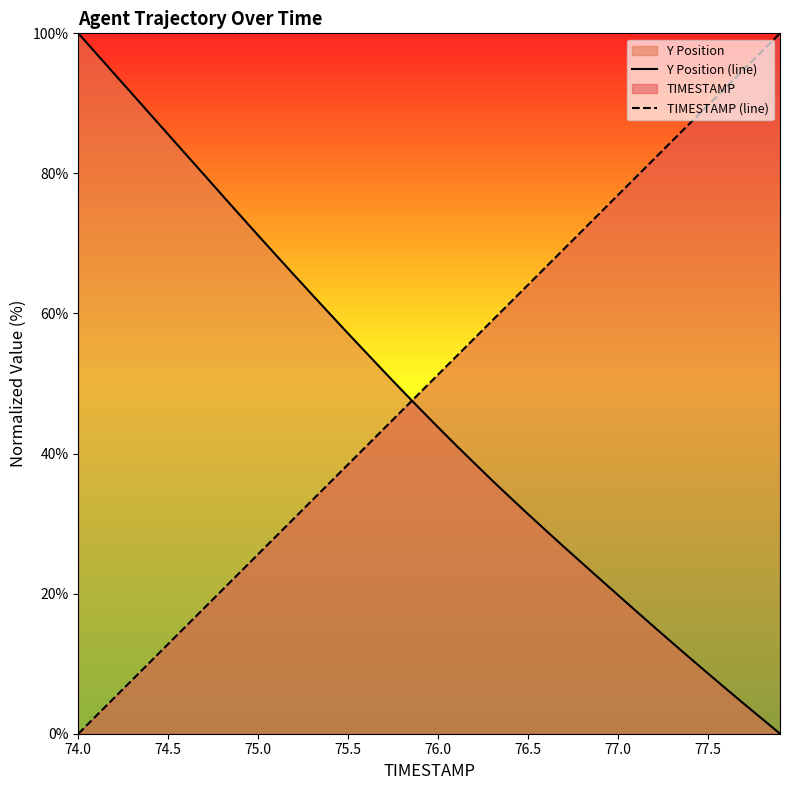

How many lines are shown in the chart?

2